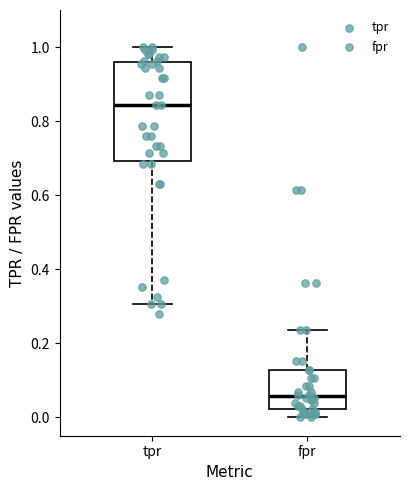

Comparing the boxes themselves (not the whiskers), which one is the tallest?

tpr